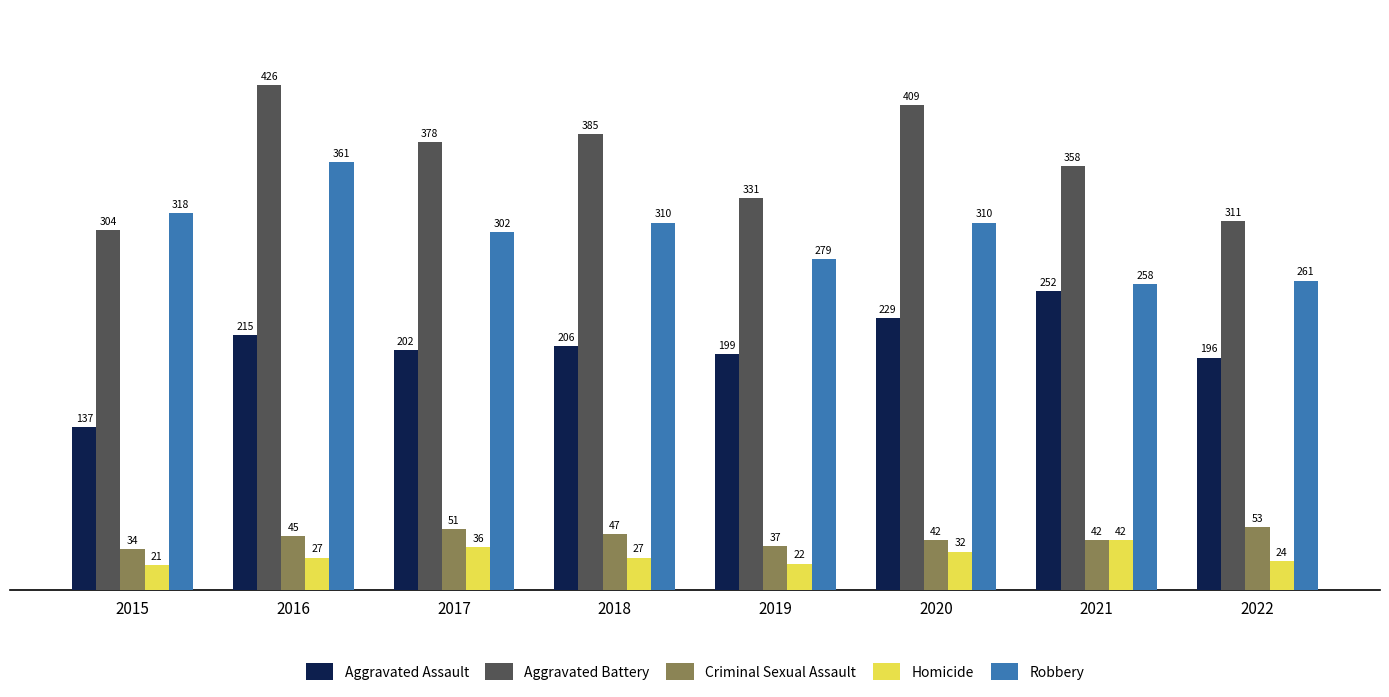

What is the maximum value shown in the chart?

426